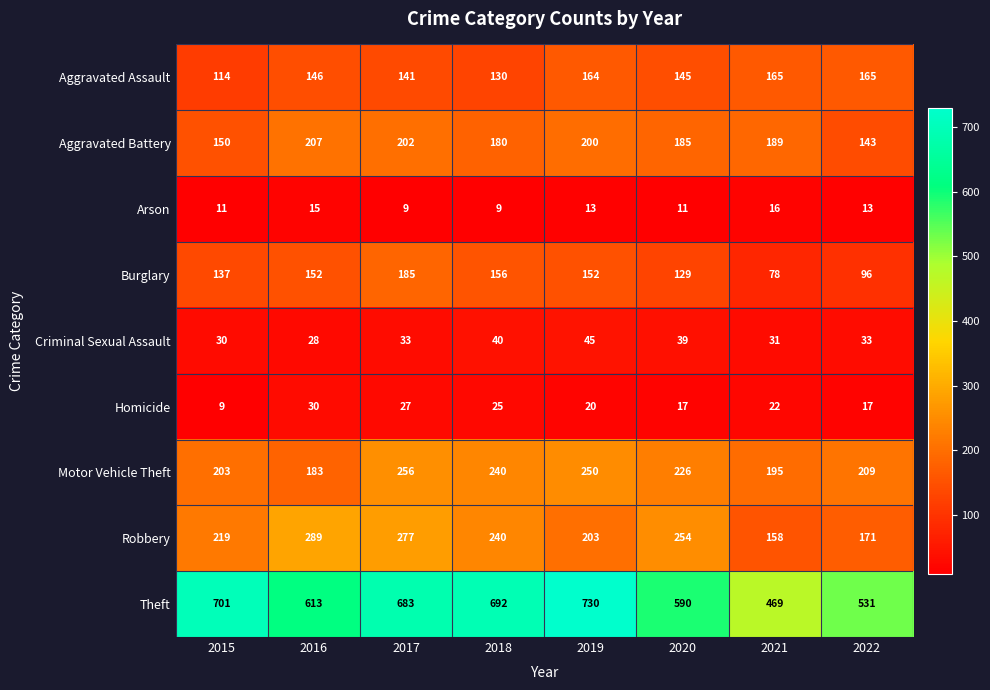

What is the average value of the Criminal Sexual Assault series?

35